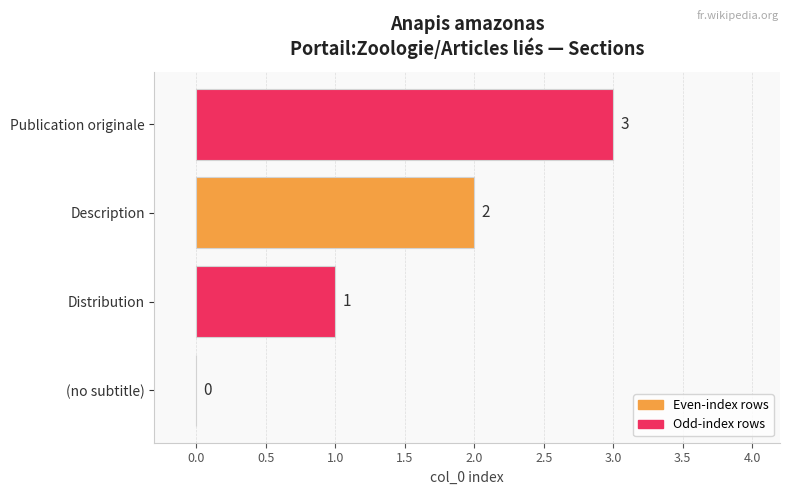

What is the greatest value displayed?

3